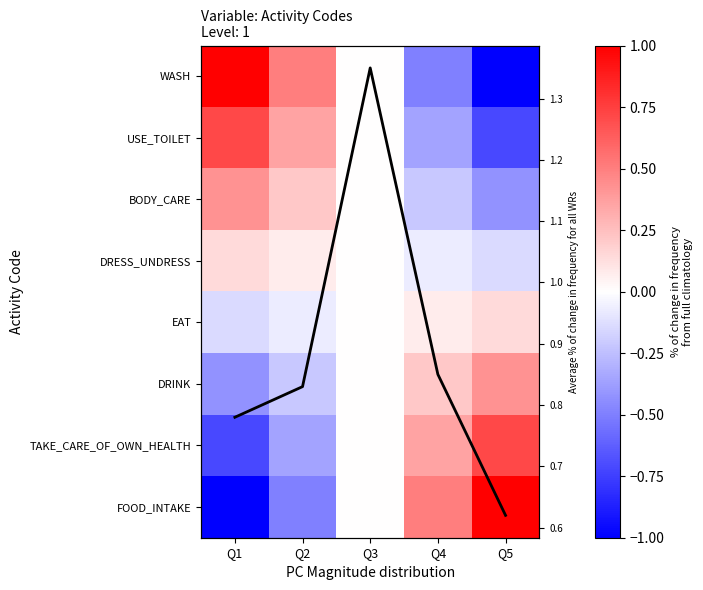

What is the difference between the second highest and minimum values in the WASH series?

1.5